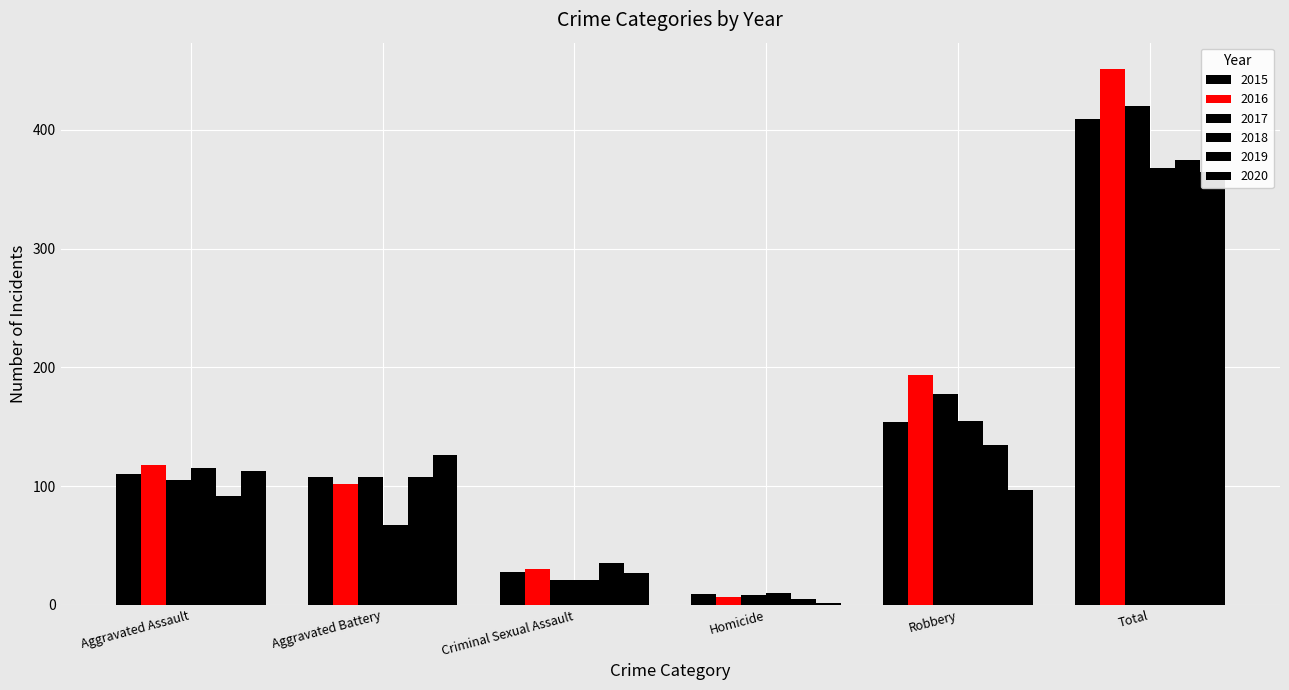

Reading left to right, list all the values displayed in this chart.

2015: 110	108	28	9	154	409
2016: 118	102	30	7	194	451
2017: 105	108	21	8	178	420
2018: 115	67	21	10	155	368
2019: 92	108	35	5	135	375
2020: 113	126	27	2	97	365